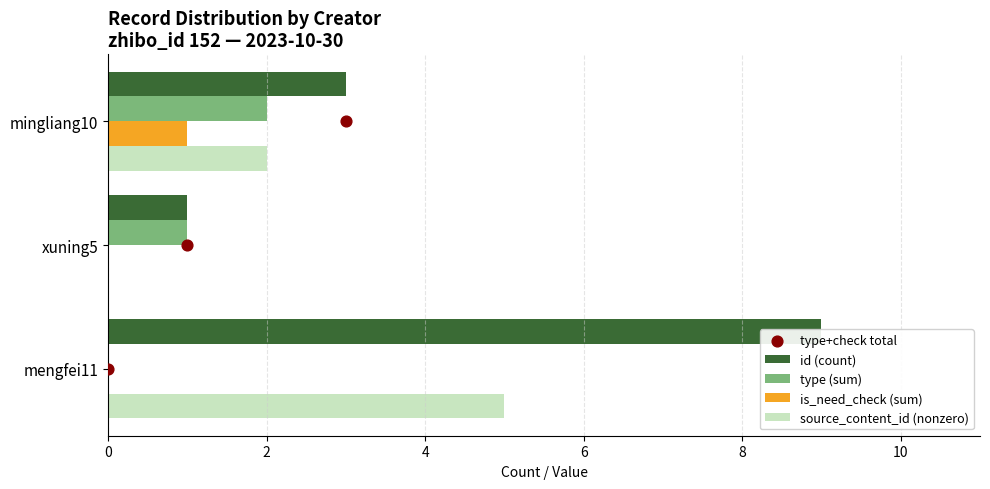

Which series contains the highest Y value?

id (count)